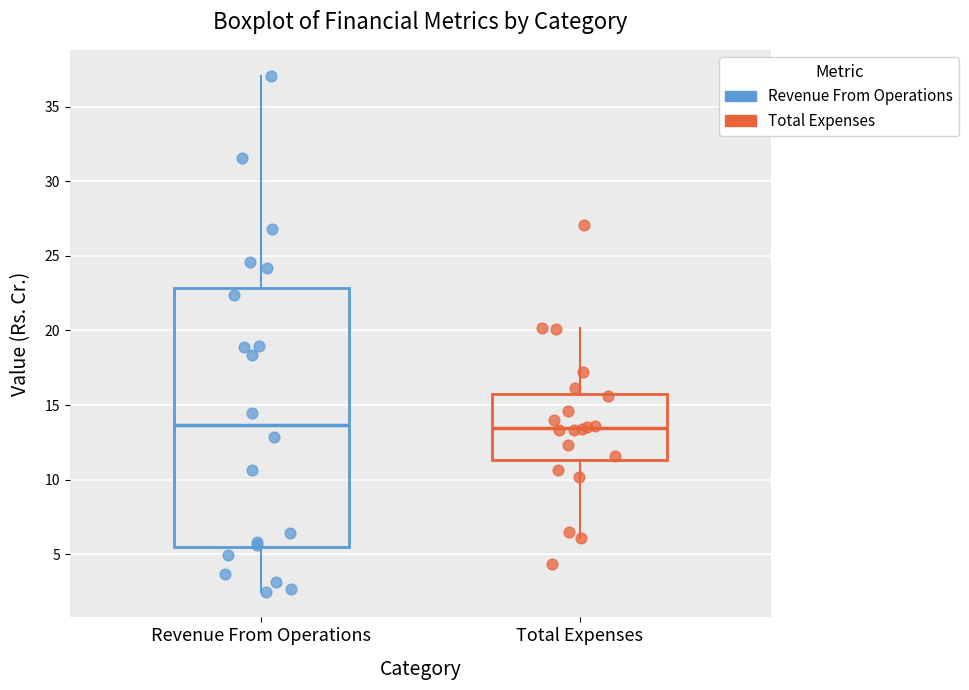

Reading left to right, read every box against the y-axis: the position of its median line, the range the box covers, and the ends of its whiskers. The values are not printed on the chart, so give them approximately, as read against the axis.

Revenue From Operations: median 13.5, box 5.5 to 23.0, whiskers 2.5 to 37.0
Total Expenses: median 13.5, box 11.5 to 15.5, whiskers 6.0 to 20.0